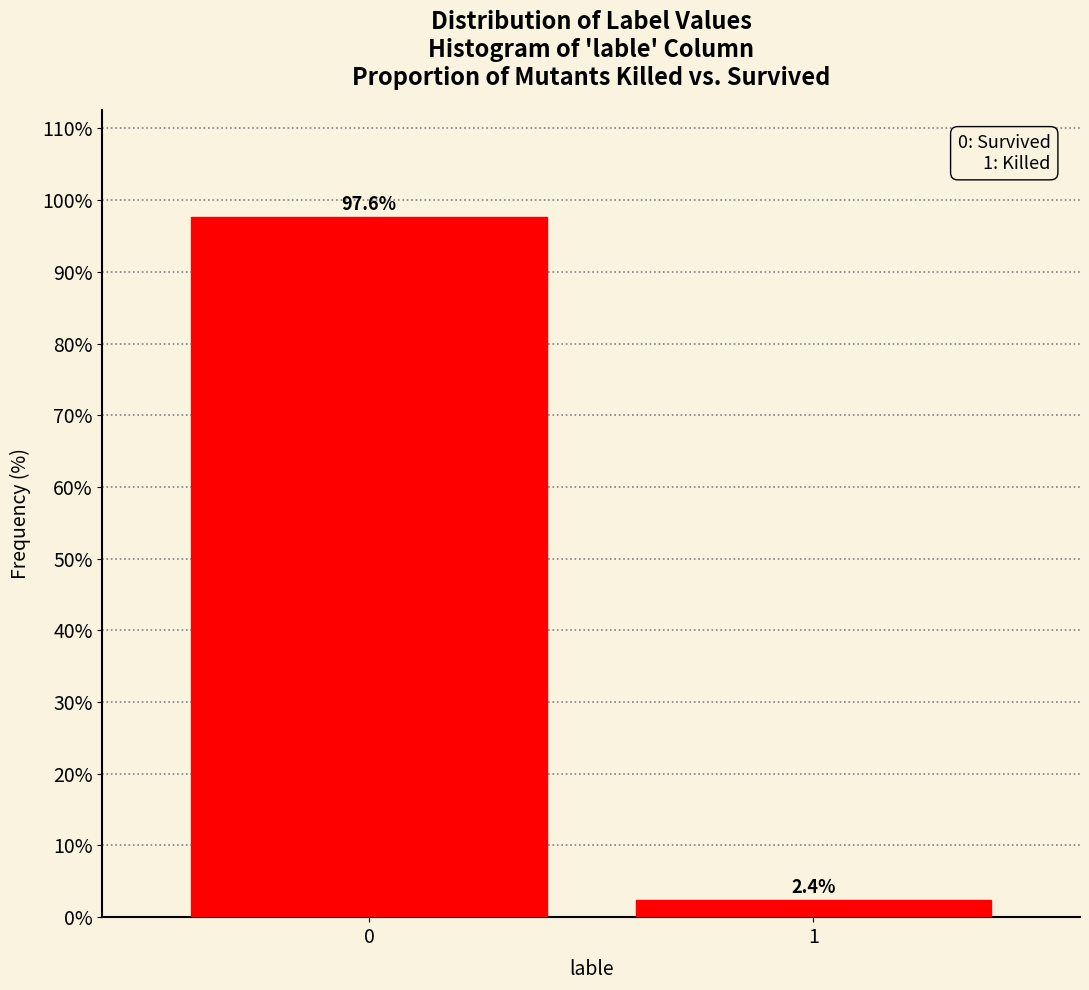

Reading left to right, list all the values displayed in this chart.

97.6	2.4